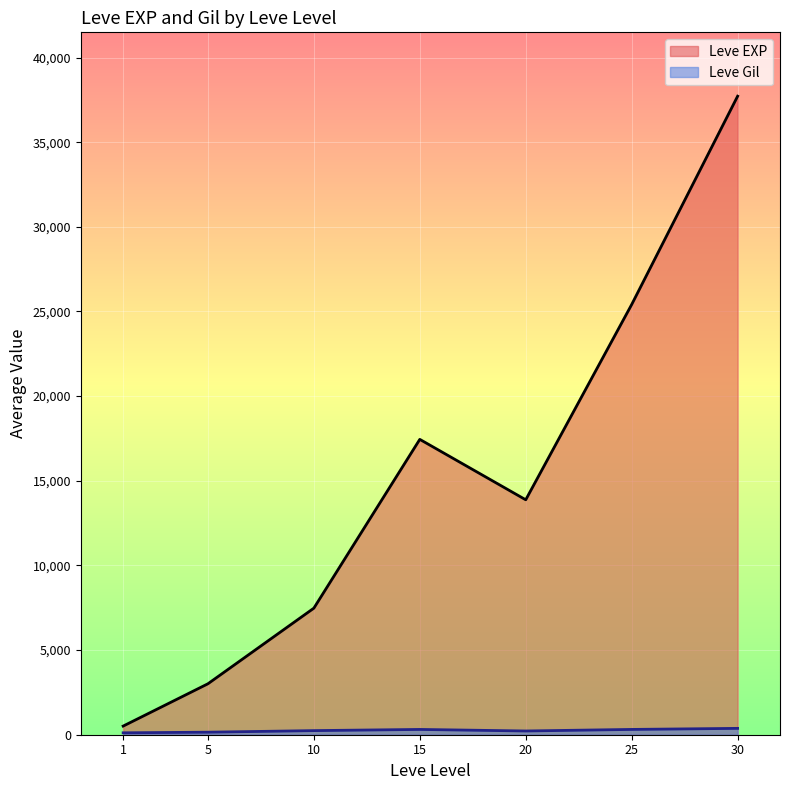

At how many categories does at least one series exceed 1258?

6